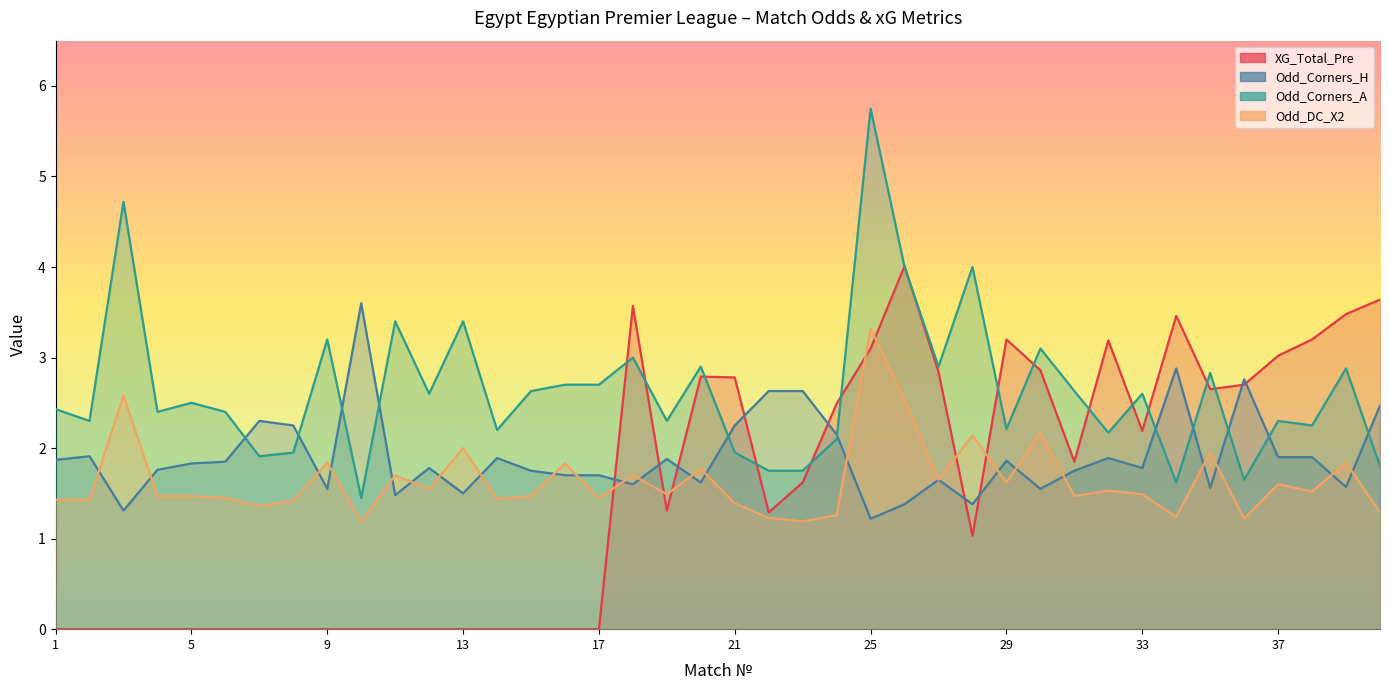

What is the maximum value shown in the chart?

5.8